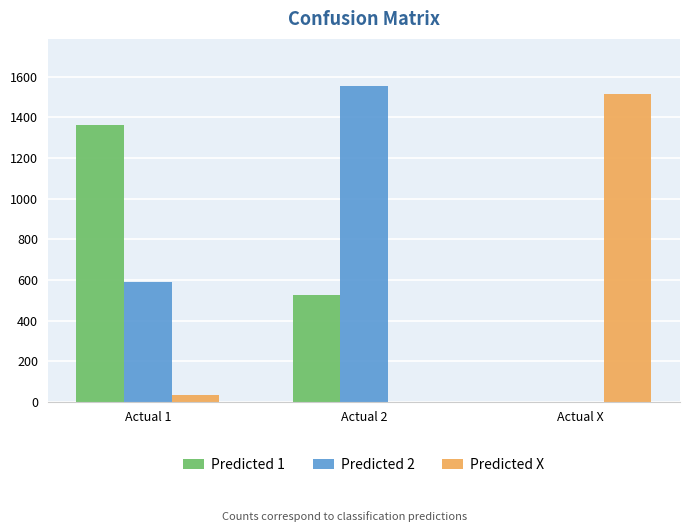

How many data points does each series have?

3